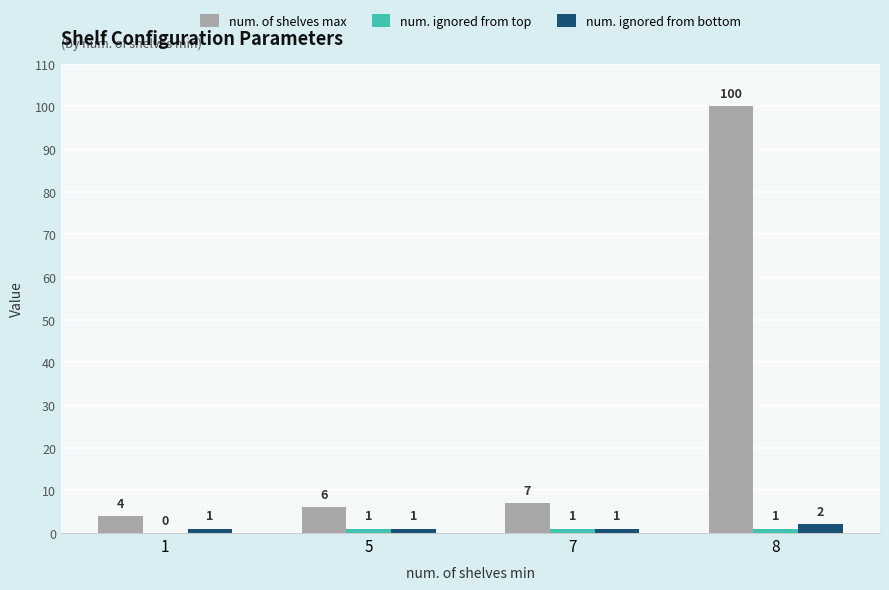

At which category does the chart reach its peak across all series?

8